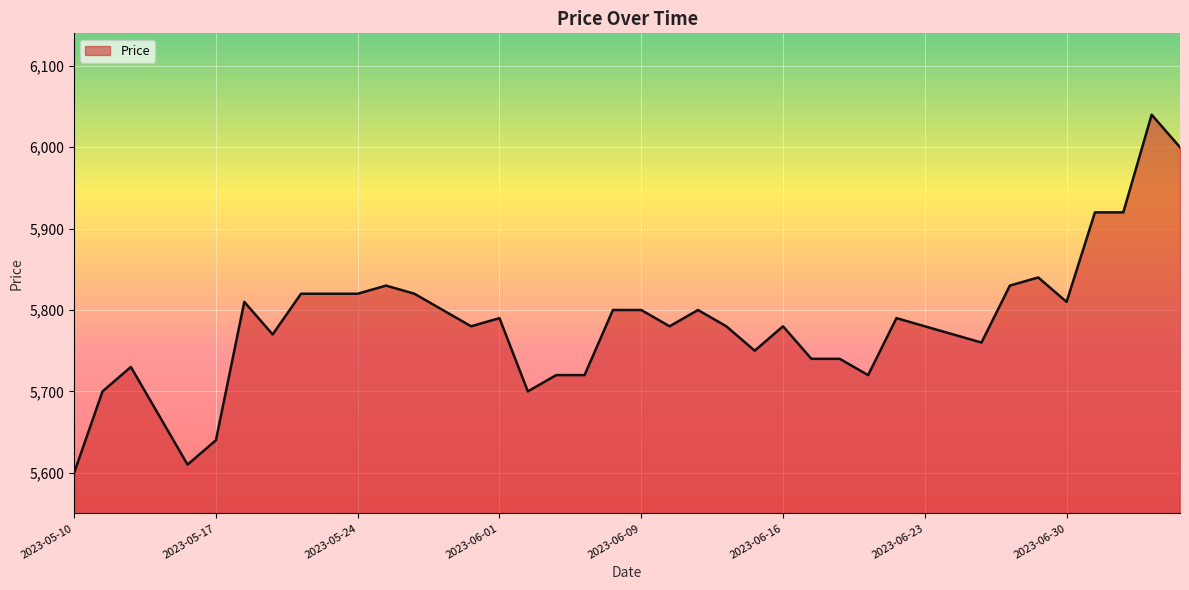

Does the chart have visible grid lines?

Yes